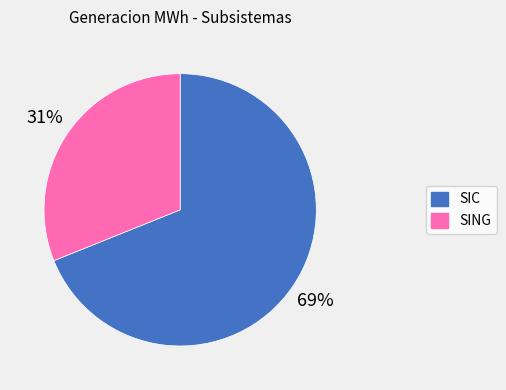

To the nearest percent, what is the combined percentage of SING and SIC?

100%